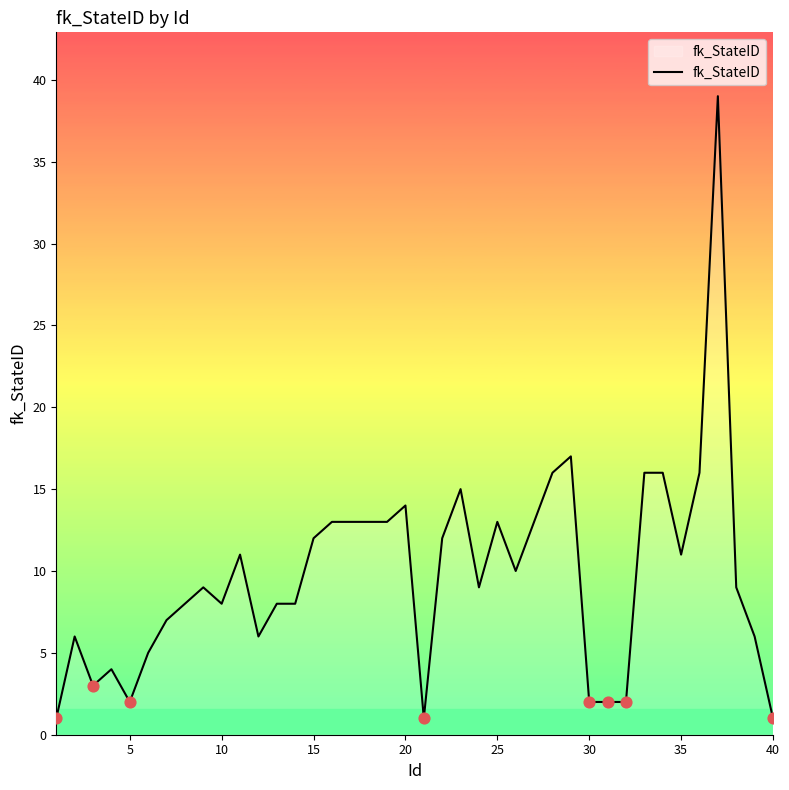

What is the difference between the maximum and minimum values?

38